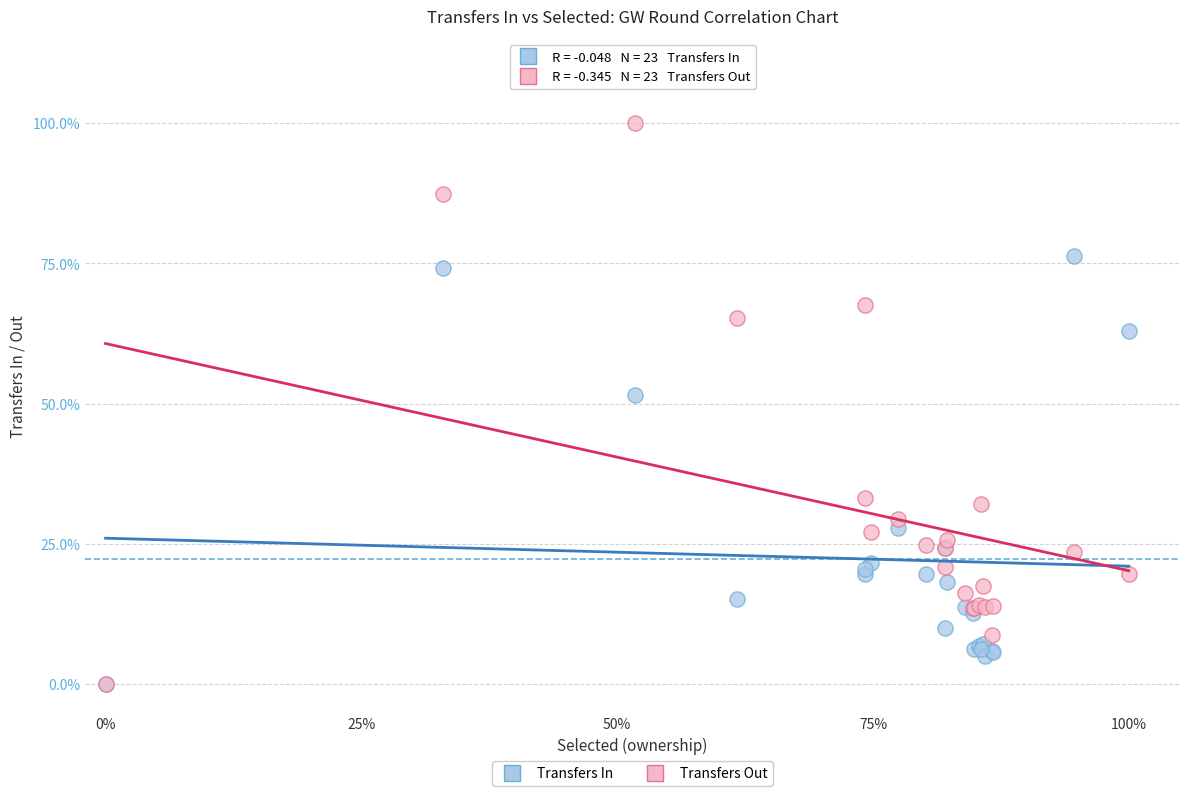

What are all the series names shown in the legend?

Transfers In, Transfers Out